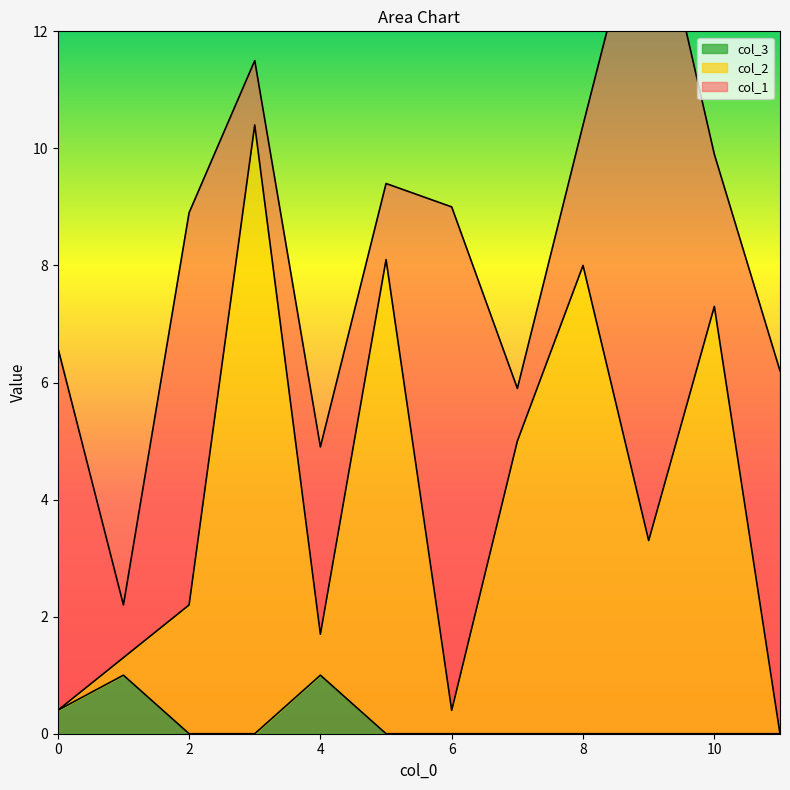

In col_2, how many points are higher than both neighbors (excluding endpoints)?

4